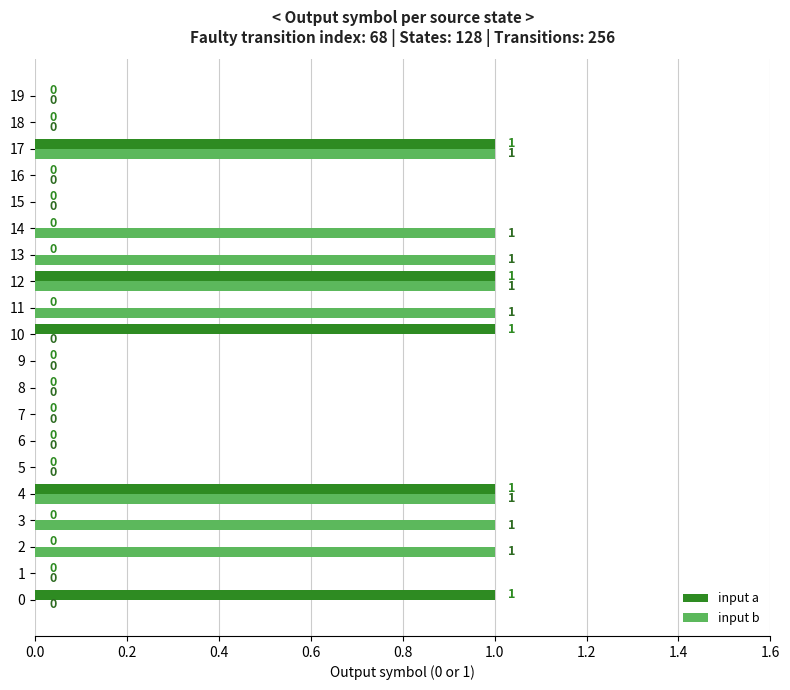

Between 10 and 15, which series saw the biggest shift?

input a